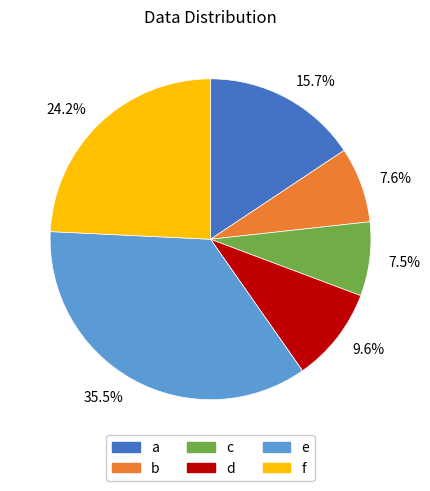

What is the ratio of the value at f to the value at b?

3.2